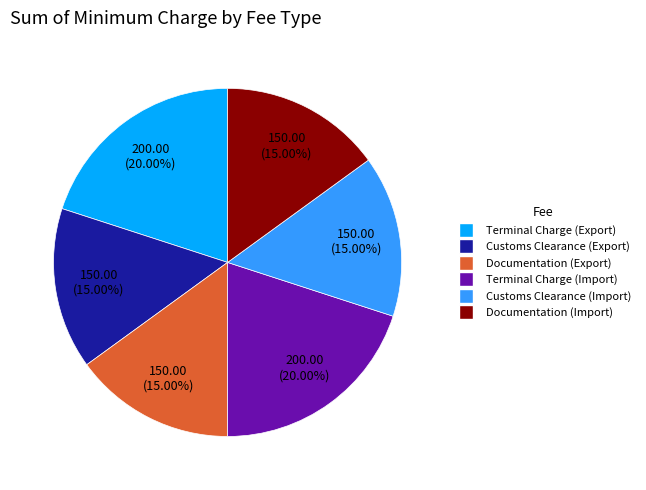

Combined, do Documentation (Export) and Documentation (Import) account for over 50%?

No